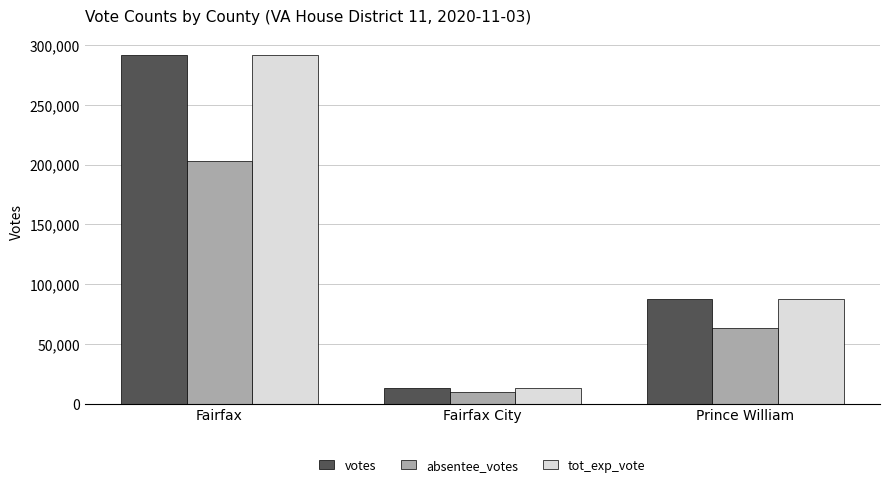

What is the value of the absentee_votes bar at the 1st from the left?

202737